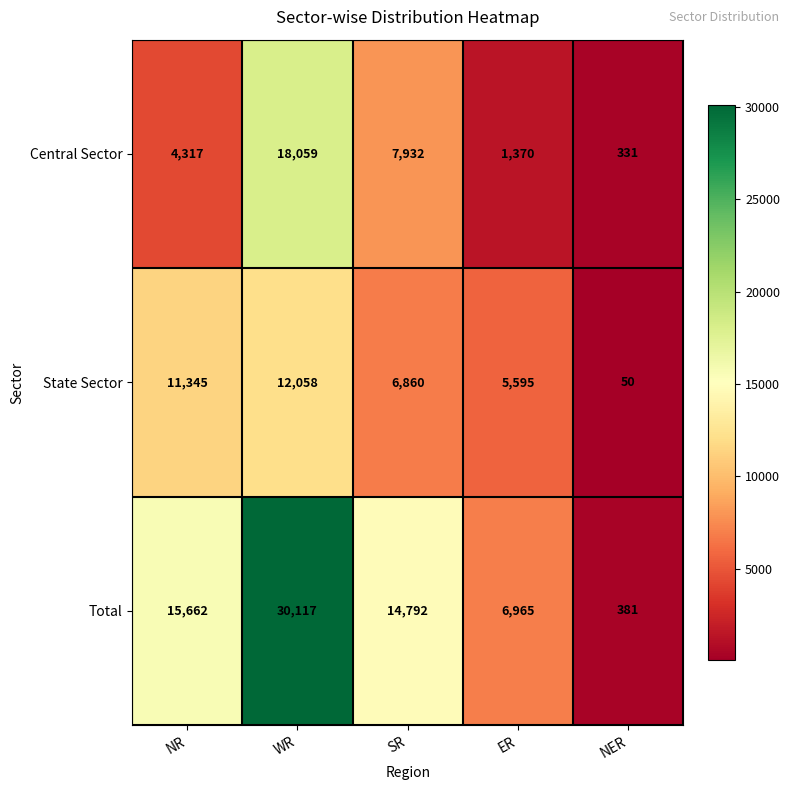

At which label does State Sector first exceed 6860?

NR